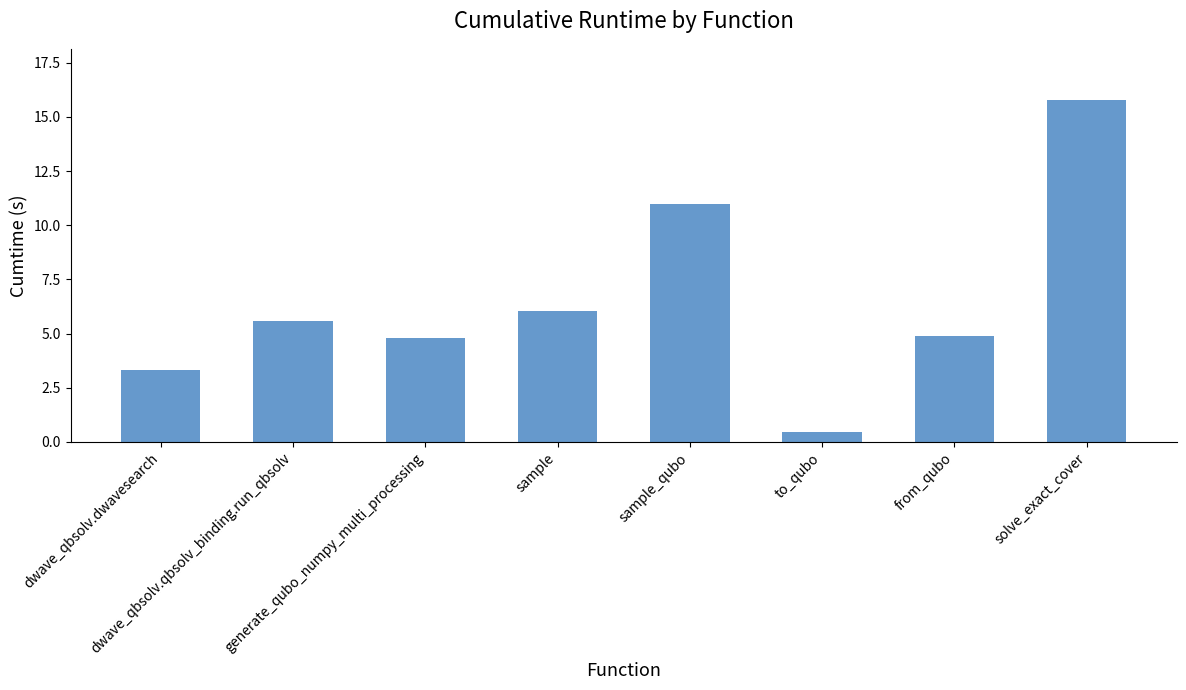

What is the sum of the values at dwave_qbsolv.dwavesearch and generate_qubo_numpy_multi_processing?

8.1